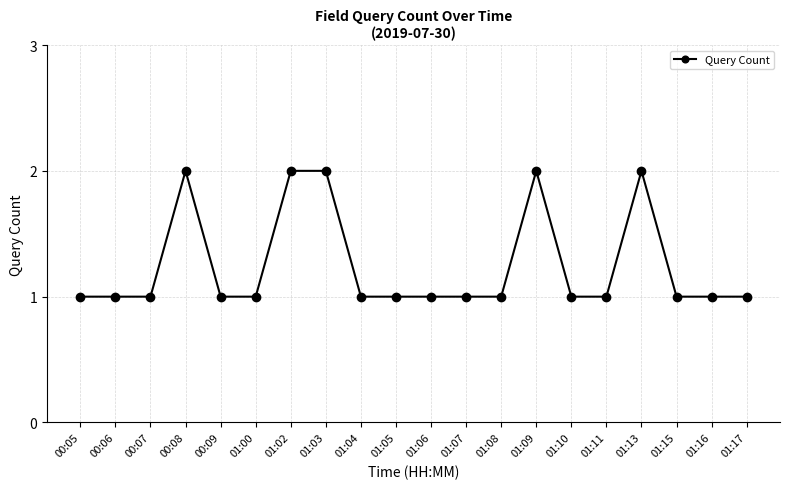

What position from the left is 01:02?

7